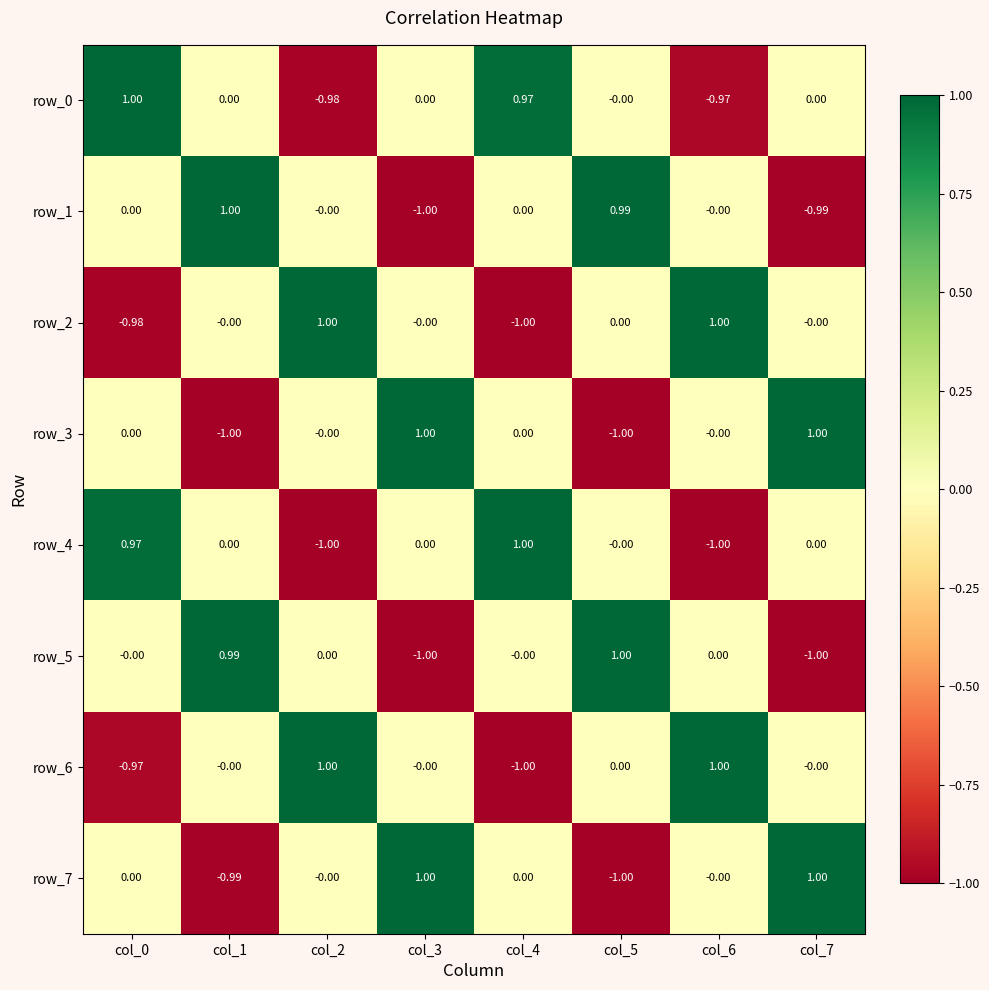

At which label does row_1 reach its minimum?

col_3